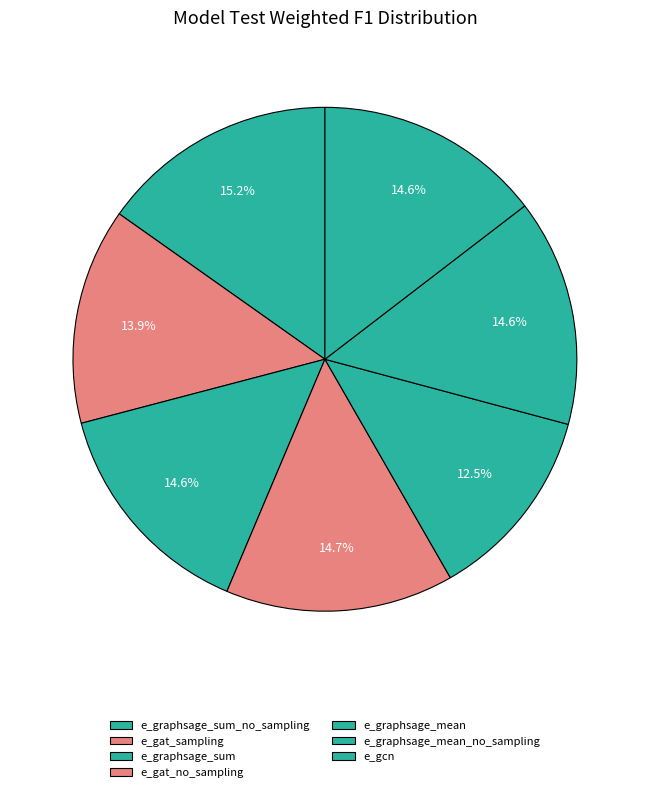

Is there any slice that represents more than half of the pie?

No